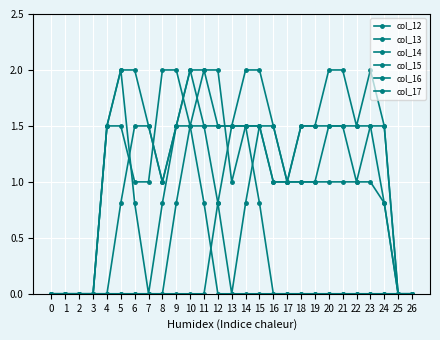

Does the chart have visible grid lines?

Yes